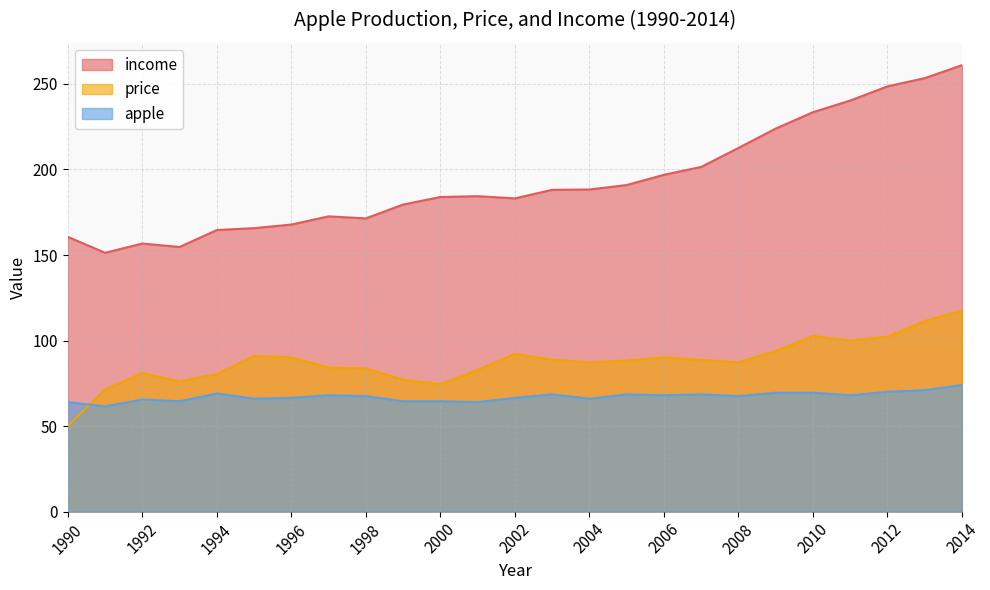

Between 2005 and 1993, which is larger?

2005